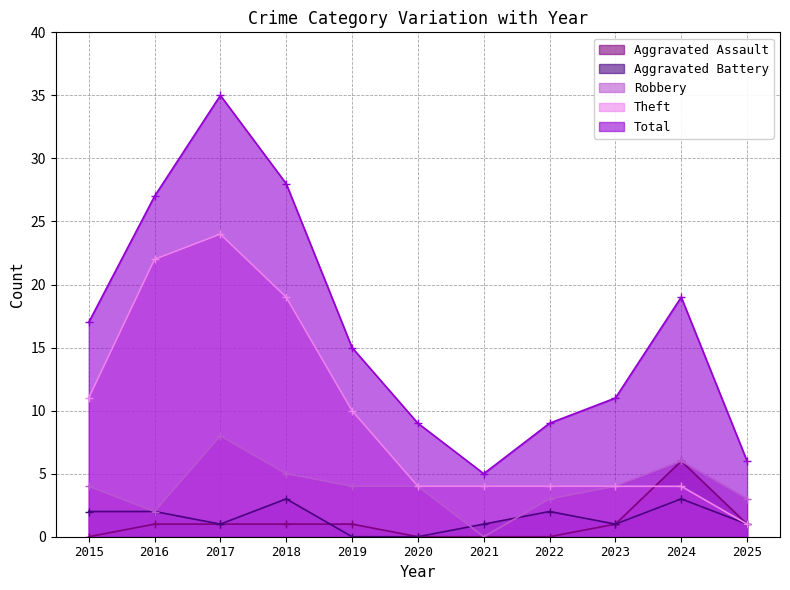

At which label is Total closest to 20?

2024